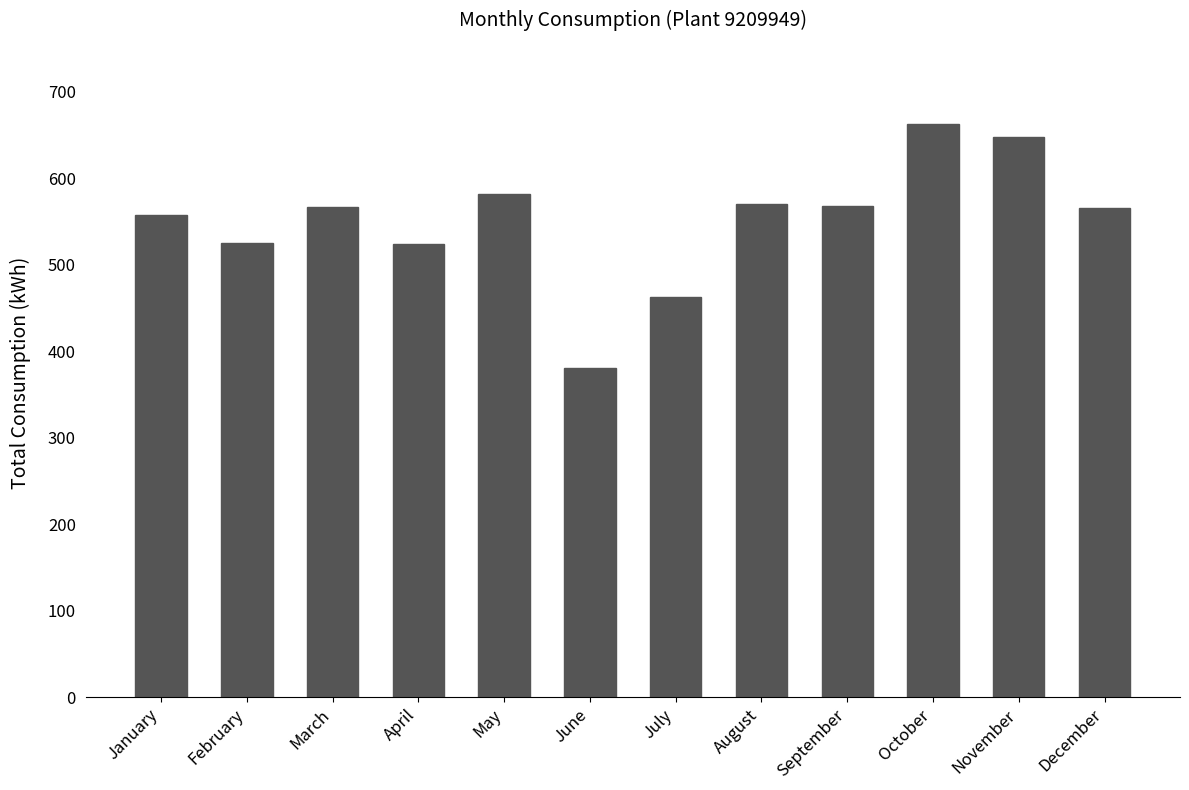

The chart shows a value of 581.4 at May. True or false?

True